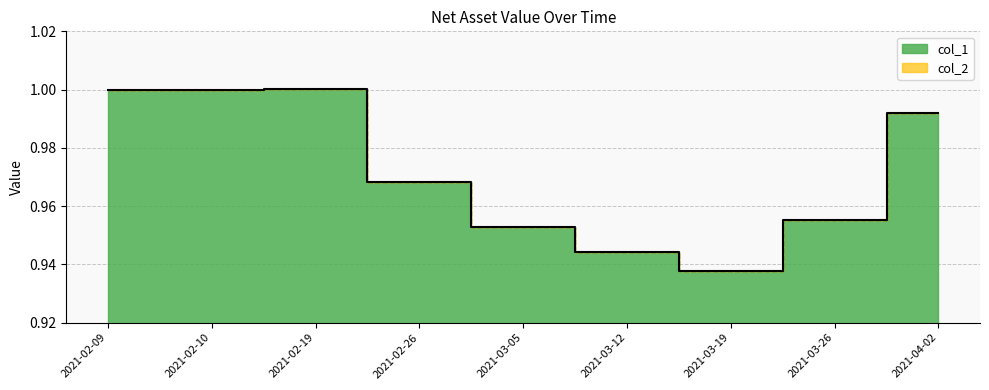

Reading right to left, what are all the values shown in this chart?

col_1: 1.0	1.0	0.9	0.9	1.0	1.0	1.0	1.0	1.0
col_2: 1.0	1.0	0.9	0.9	1.0	1.0	1.0	1.0	1.0